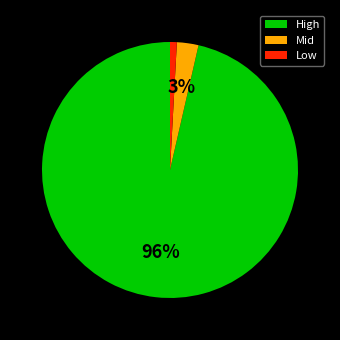

Is there a majority slice in this chart?

Yes